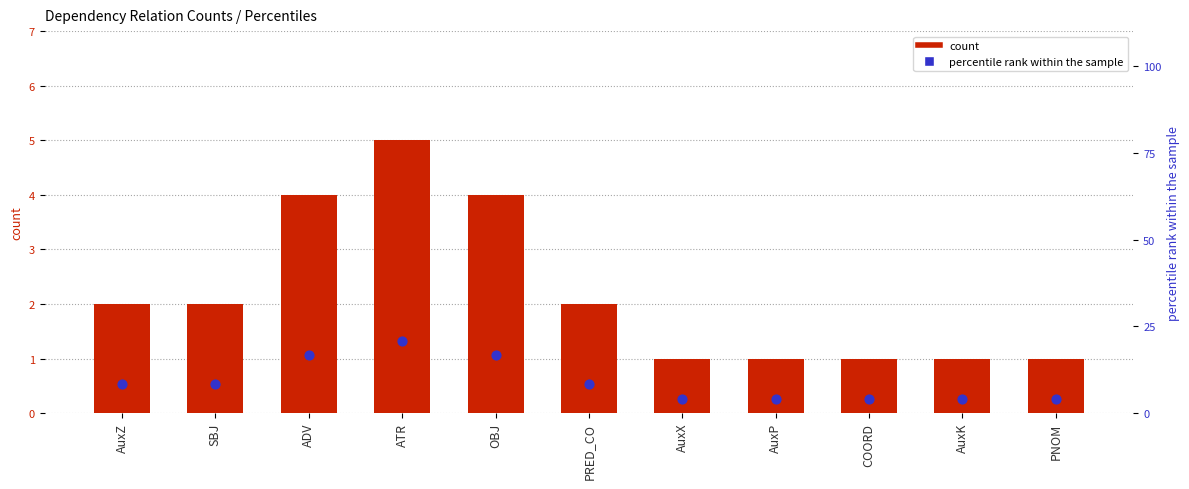

At how many categories does at least one series exceed 1?

11